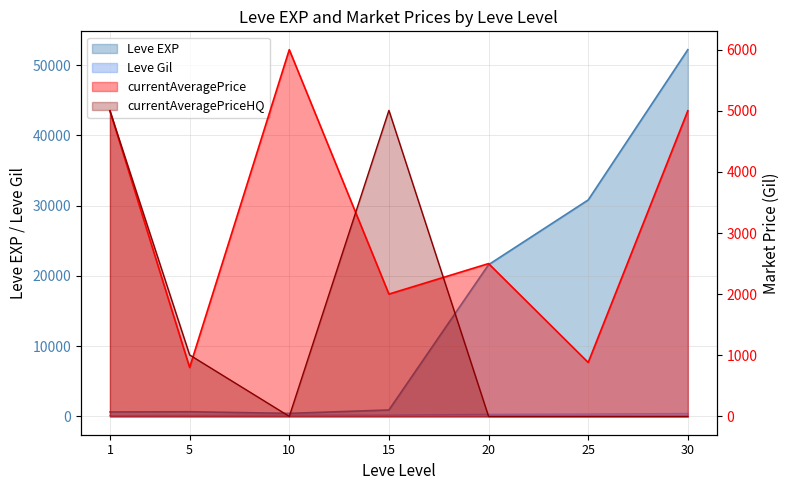

The value of Leve EXP at 10 is 430. True or false?

True